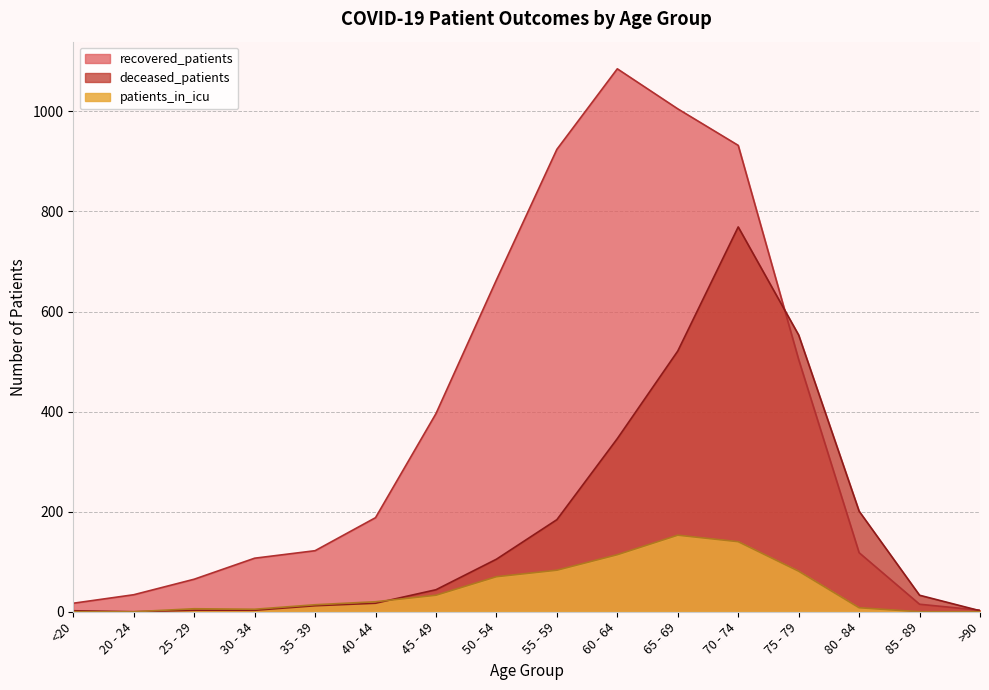

How many data points in patients_in_icu are less than 20?

8